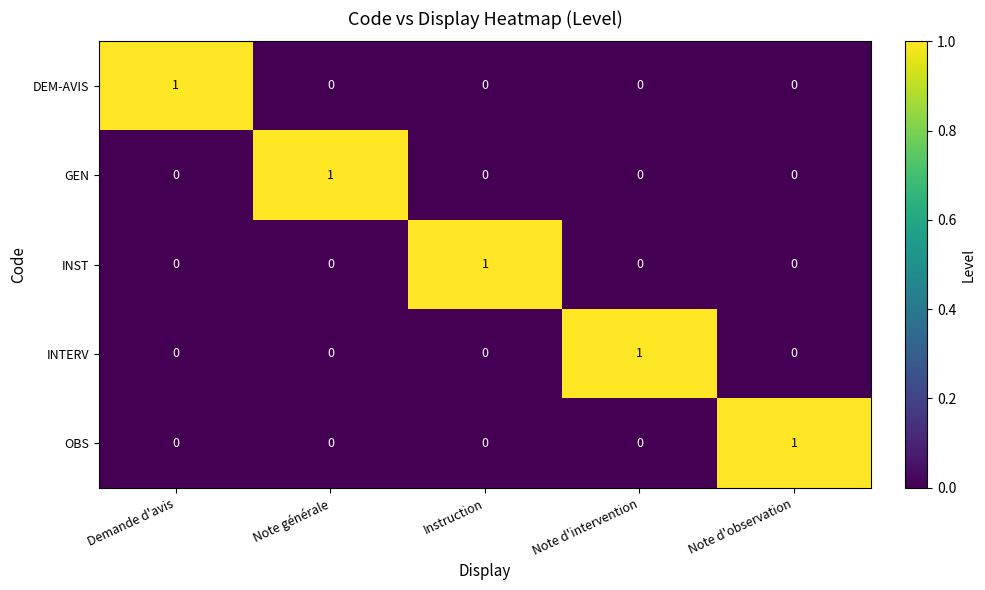

How many INST values are between 0 and 1?

5